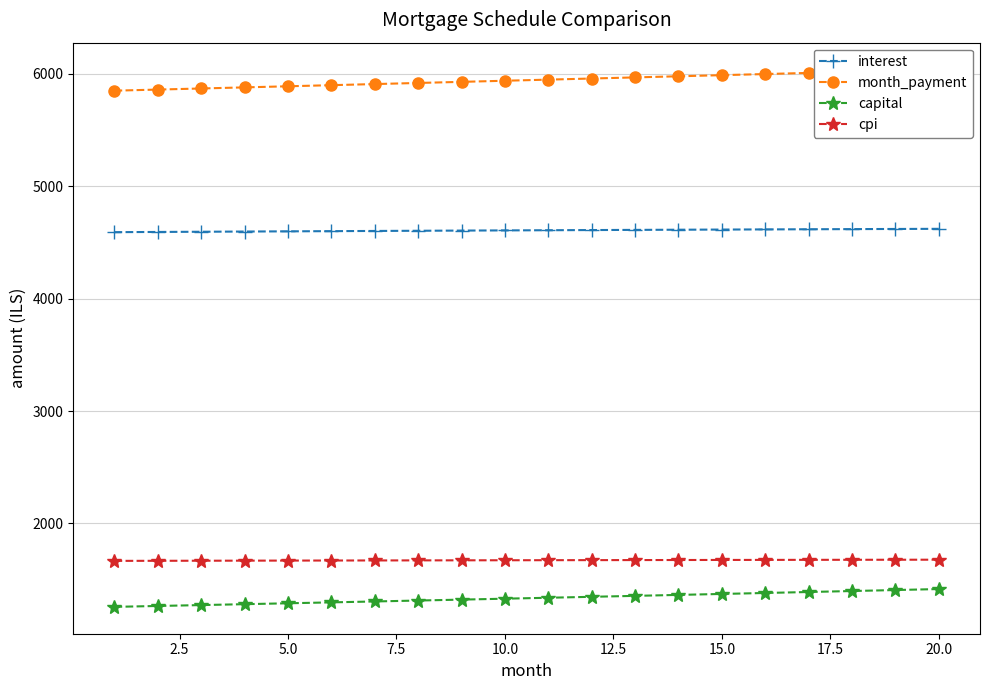

What is the lowest value of the capital series?

1258.4